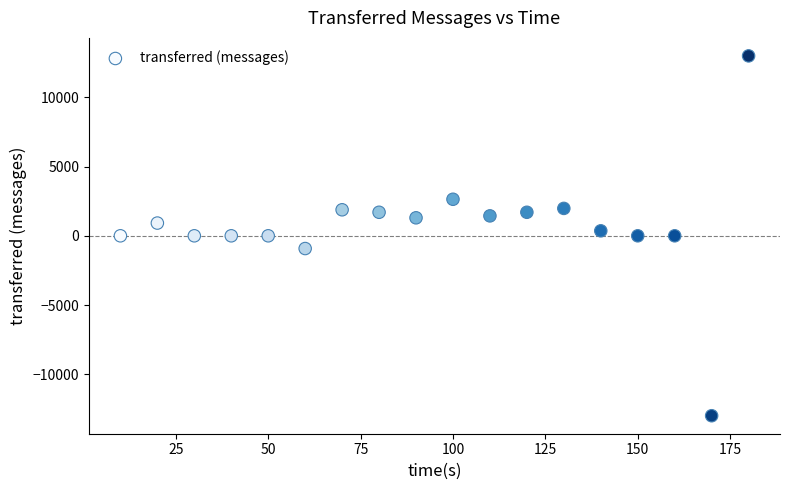

What is the range of X values (max minus min)?

170